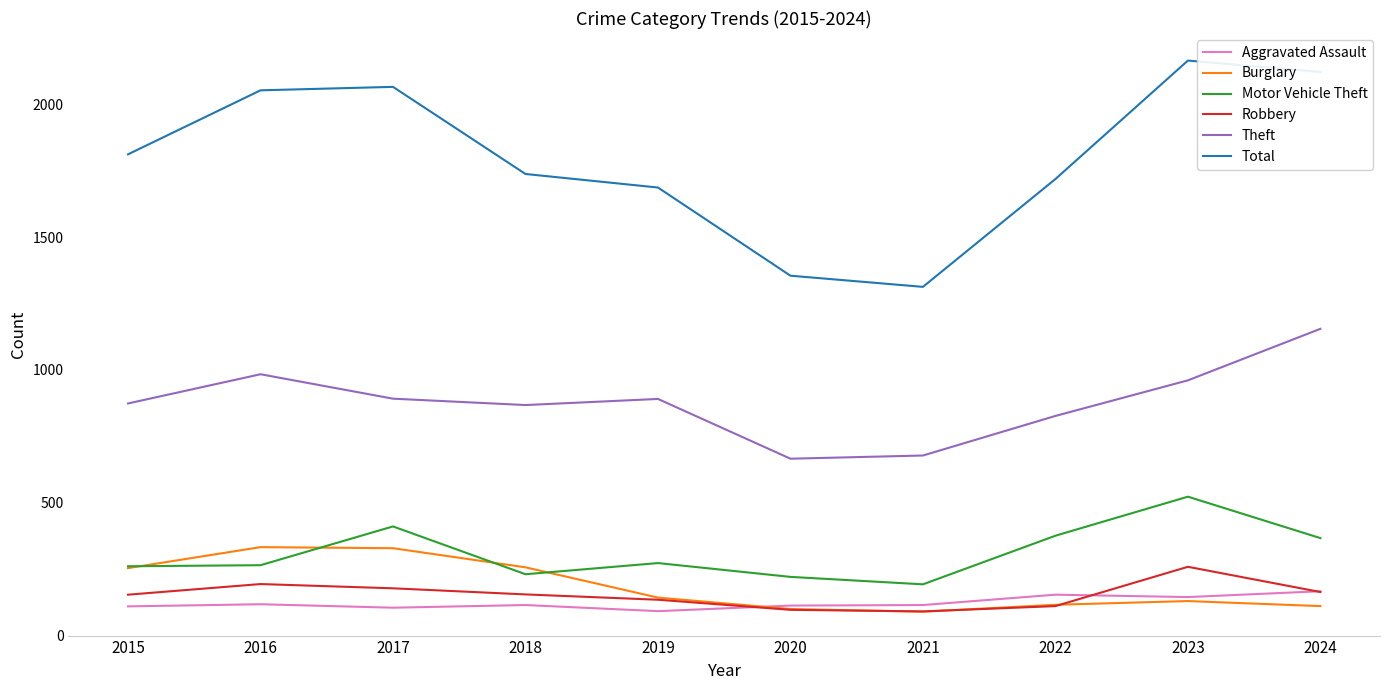

What is the highest value of the Motor Vehicle Theft series?

523